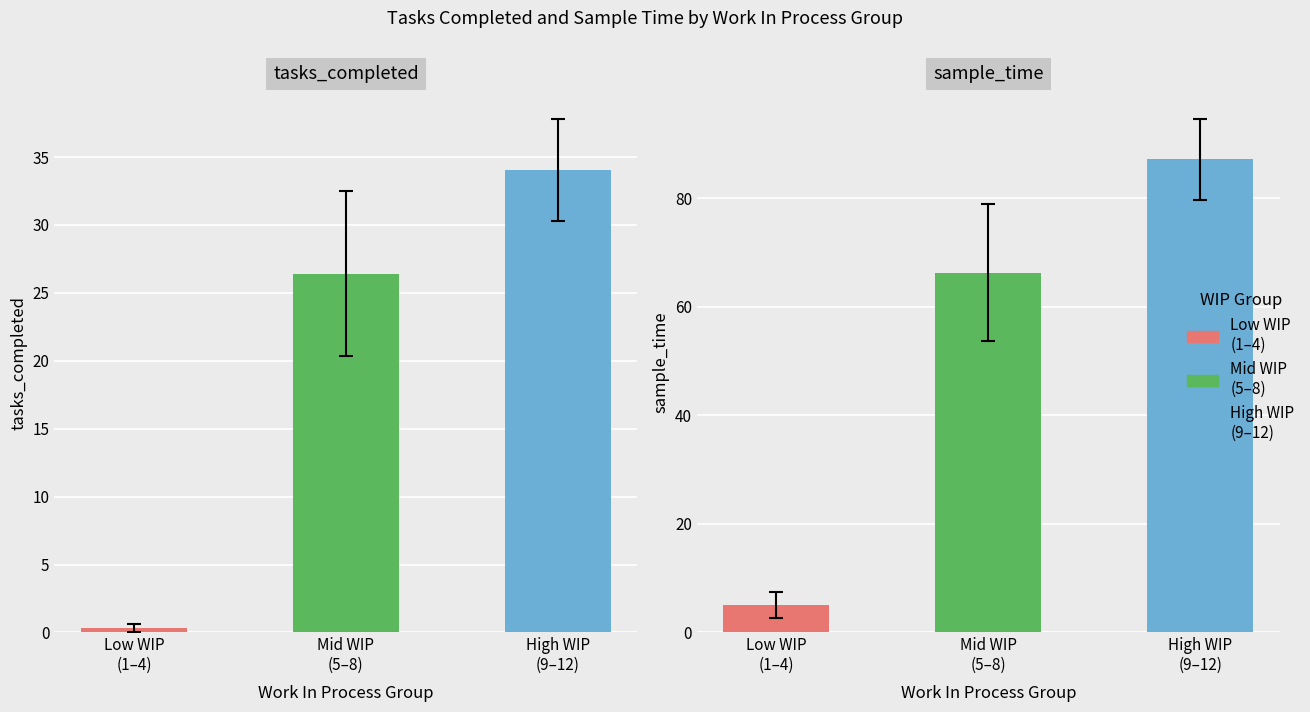

List the series in order of their overall mean, lowest first.

tasks_completed, sample_time